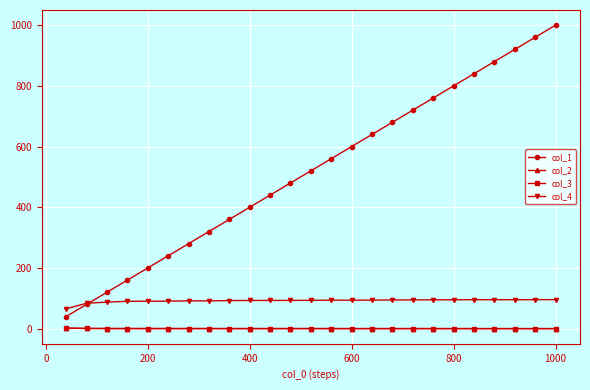

At how many categories does at least one series exceed 388?

16